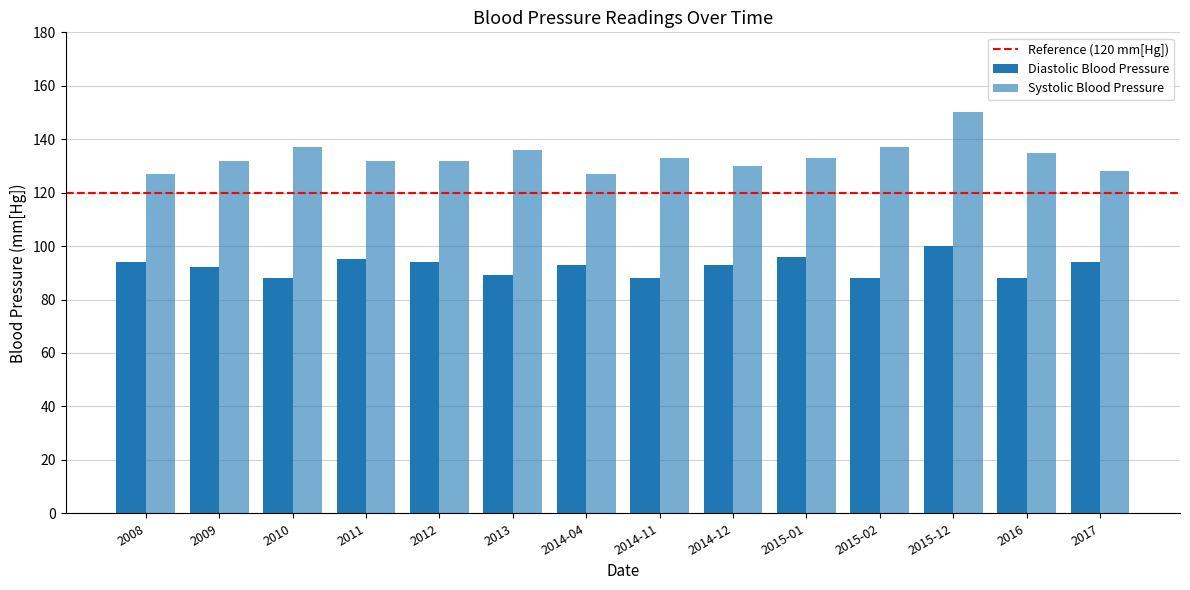

At which label does Diastolic Blood Pressure first exceed 93?

2008